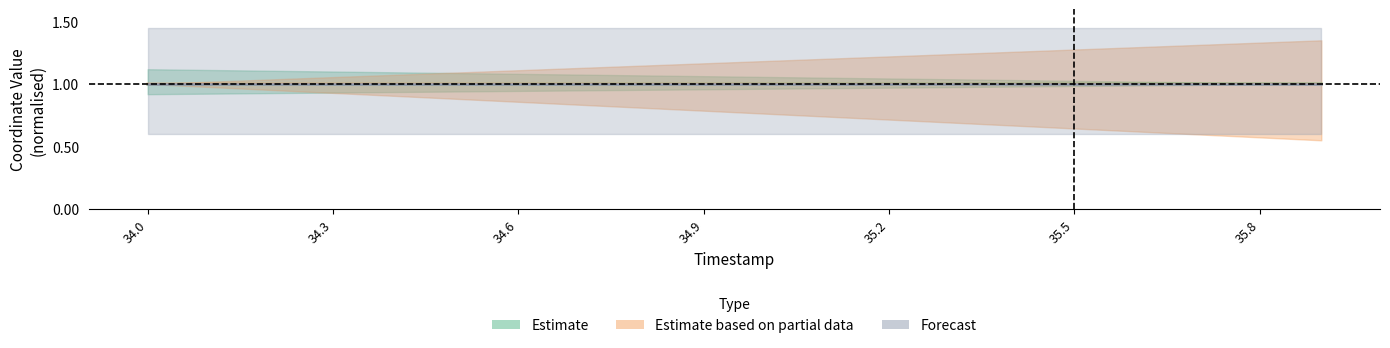

True or false: Y and X intersect in this chart.

True